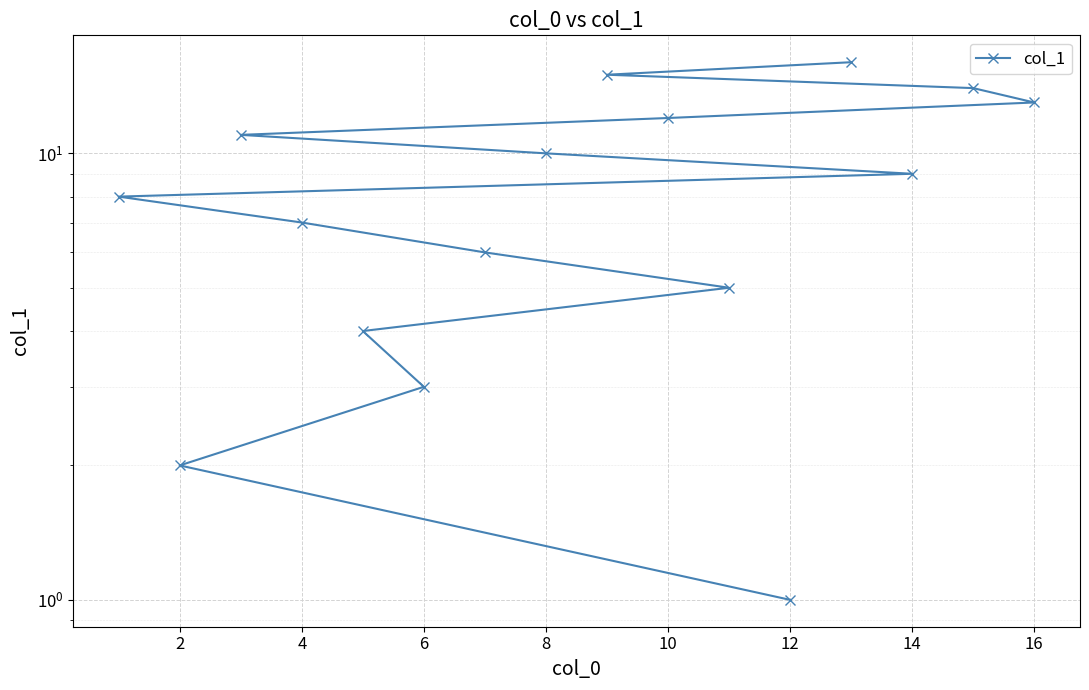

What is the difference between the maximum and second lowest values?

14